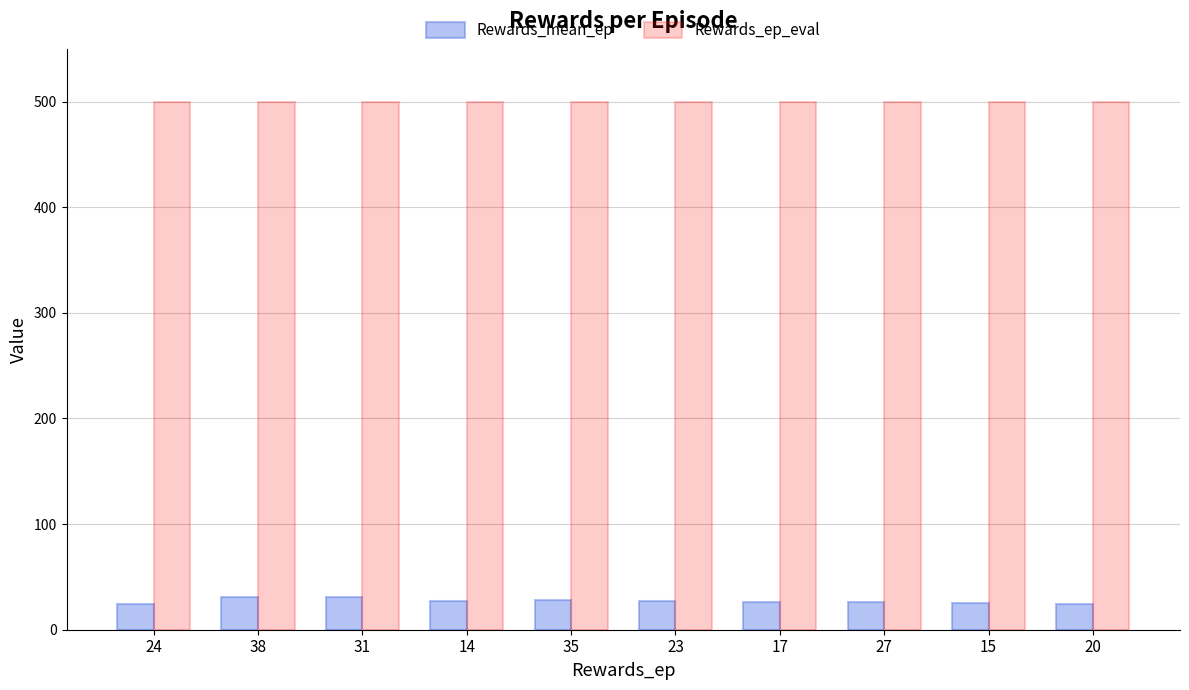

What is the sum of the Rewards_ep_eval values at 24 and 14?

1000.0